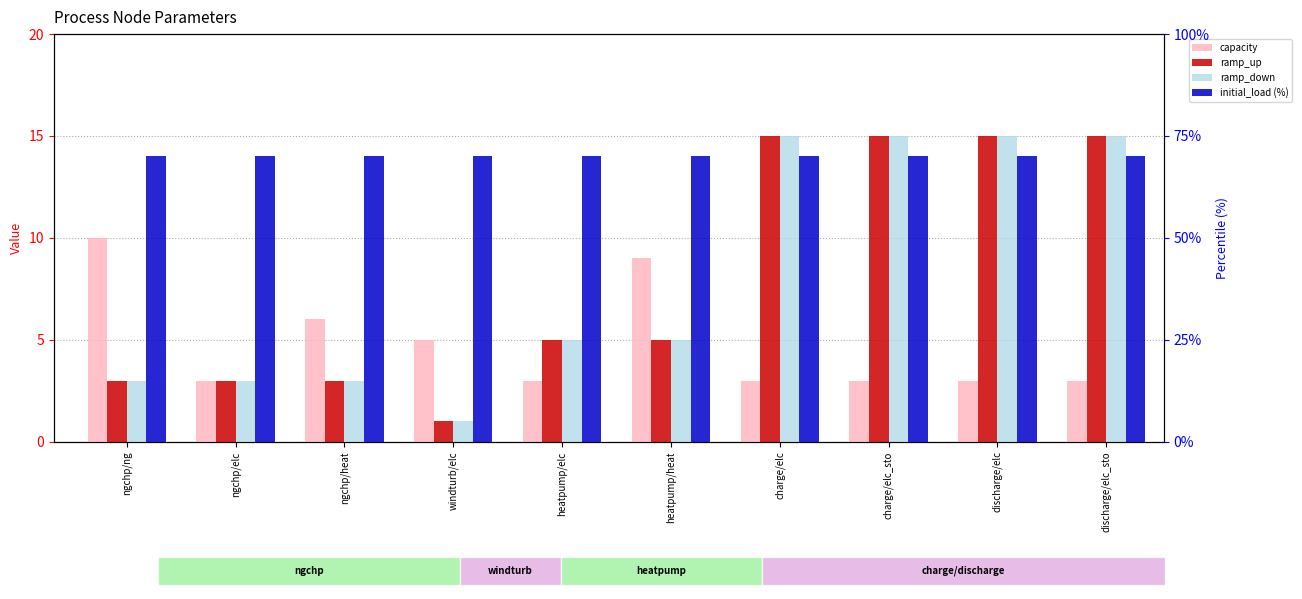

Read the initial_load (%) value at windturb/elc.

70